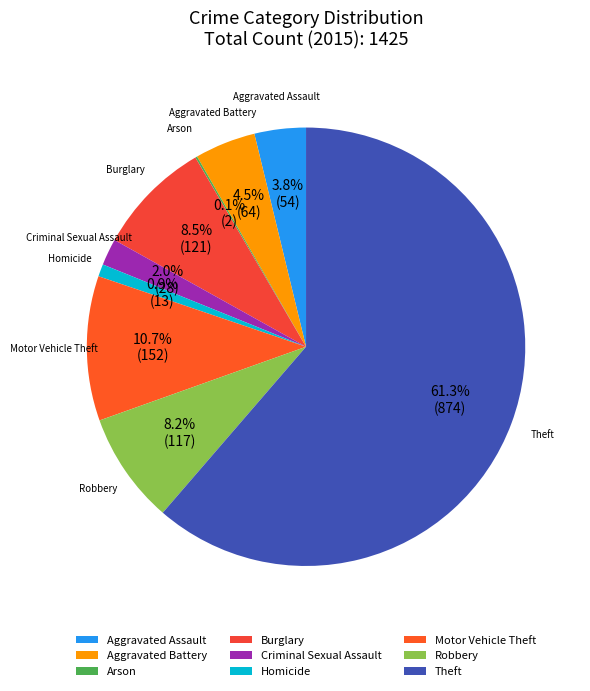

Do Criminal Sexual Assault and Robbery together represent more than half of the pie?

No